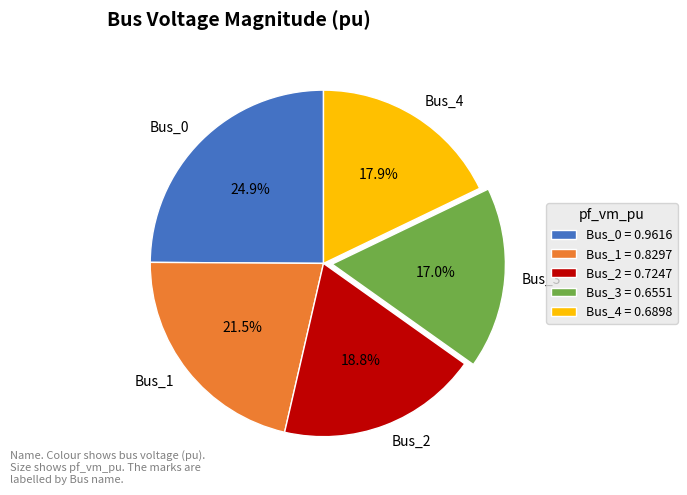

To the nearest percent, what is the difference between the Bus_1 and Bus_4 slice percentages?

4%